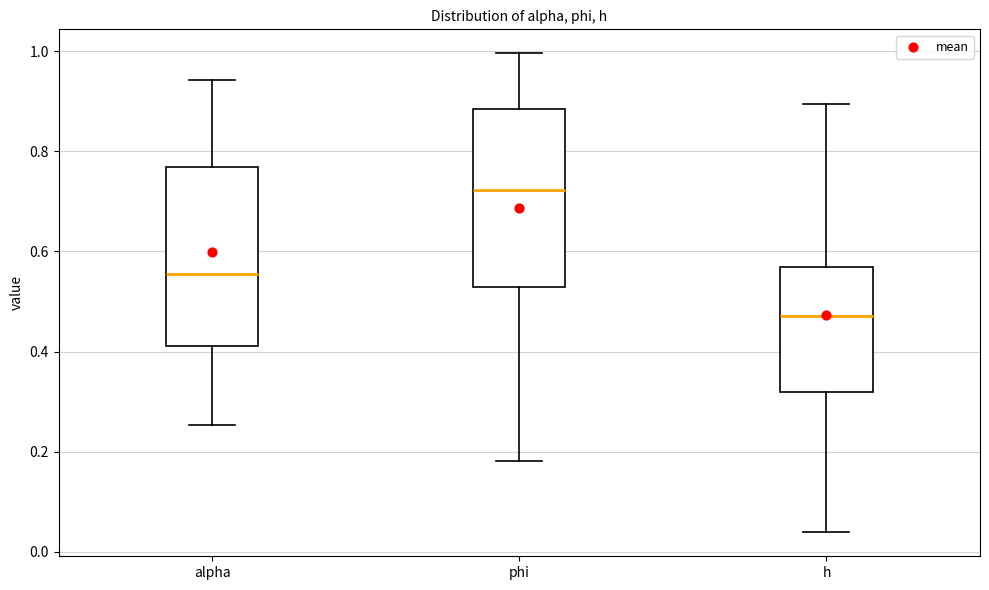

Where does the upper whisker of the box for phi end on the y-axis? The values are not printed on the chart, so give them approximately, as read against the axis.

1.00